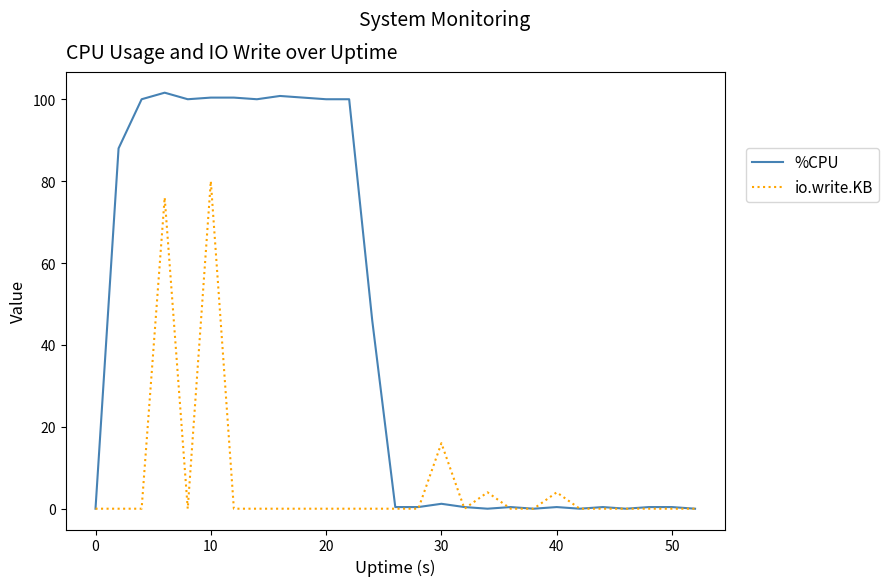

Which series has the largest total across all categories?

%CPU